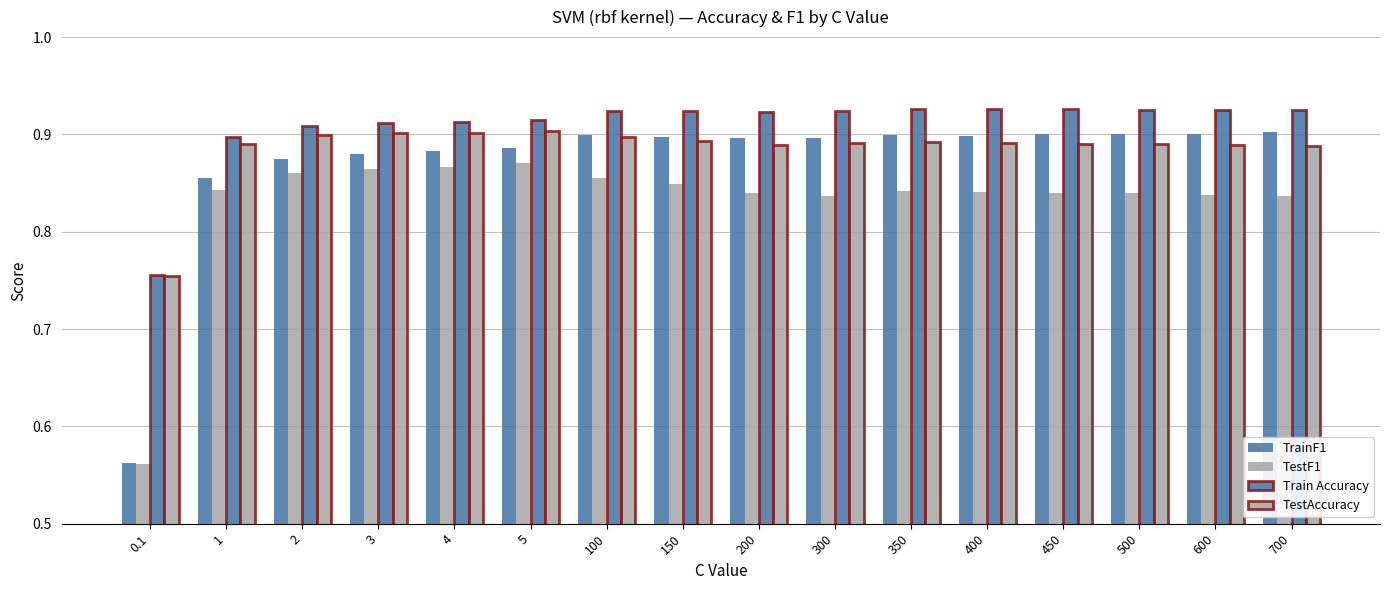

At 300, list the series in order from smallest to largest.

TestF1, TestAccuracy, TrainF1, Train Accuracy